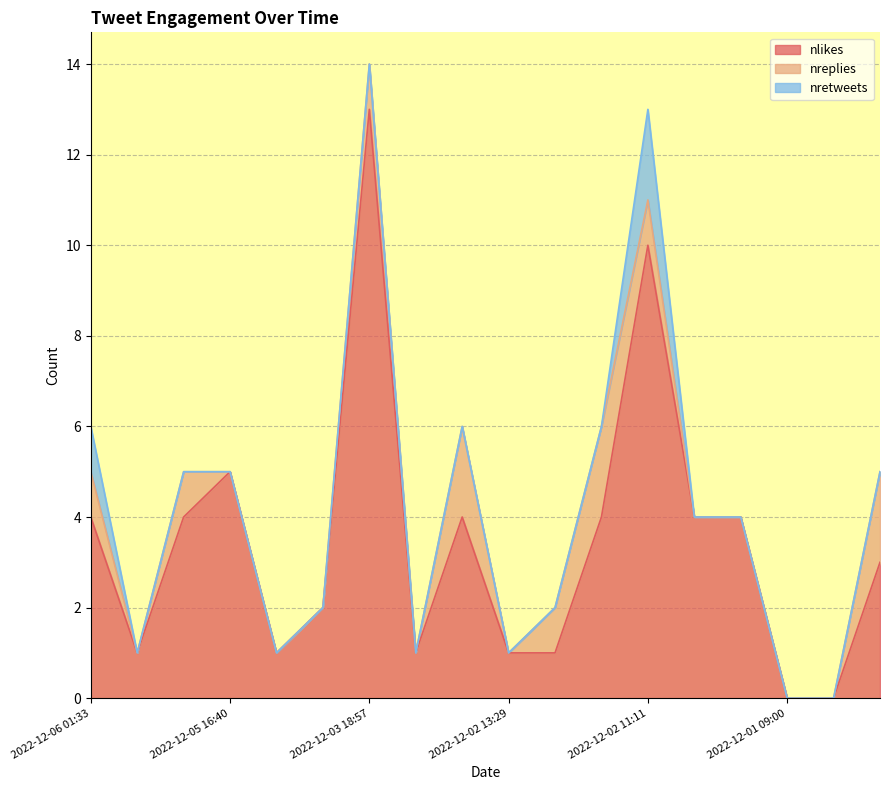

How many lines are shown in the chart?

3